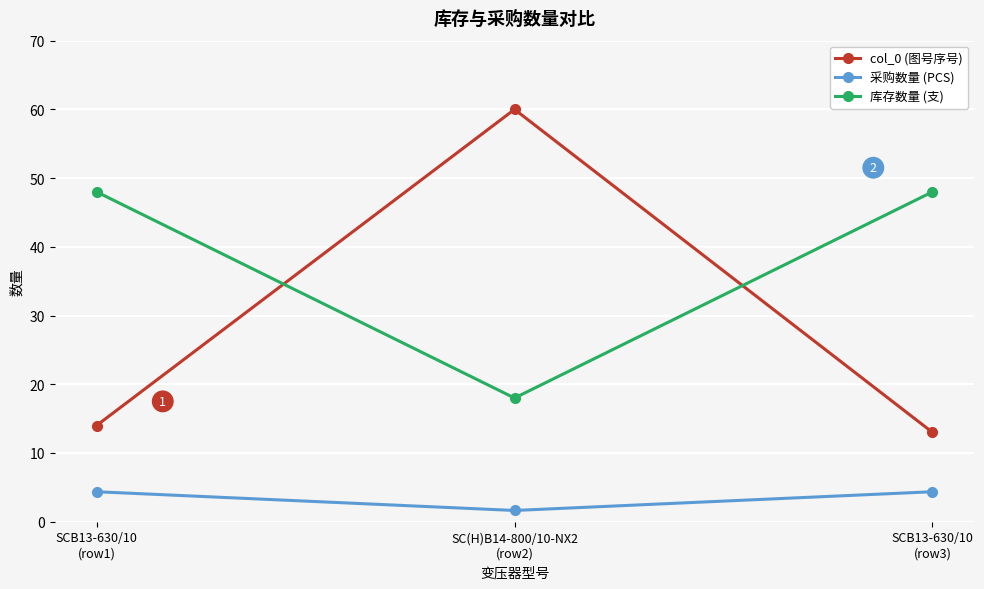

What is the label of the 2nd point from the right?

SC(H)B14-800/10-NX2
(row2)